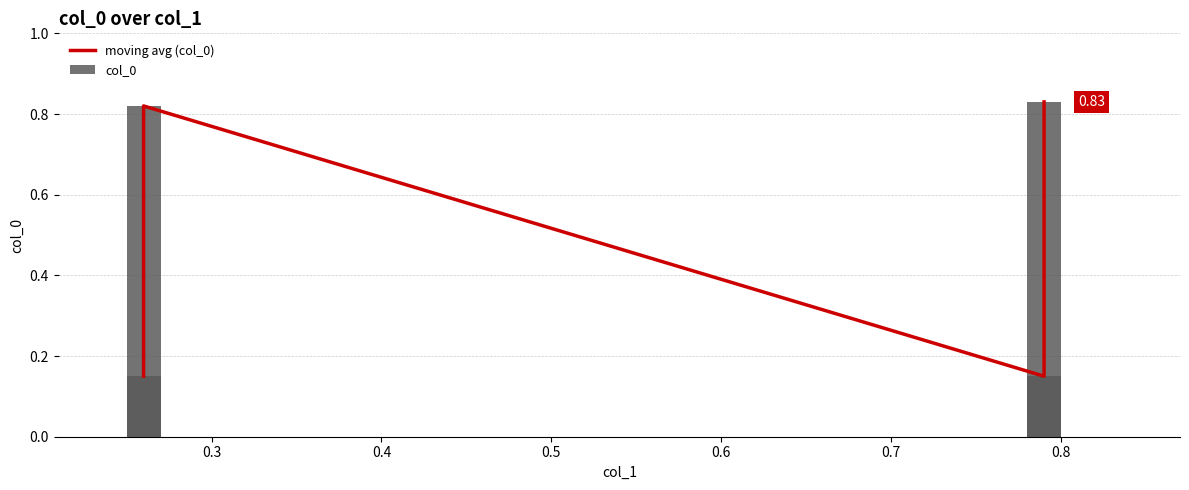

What is the highest value of the col_0 series?

0.8